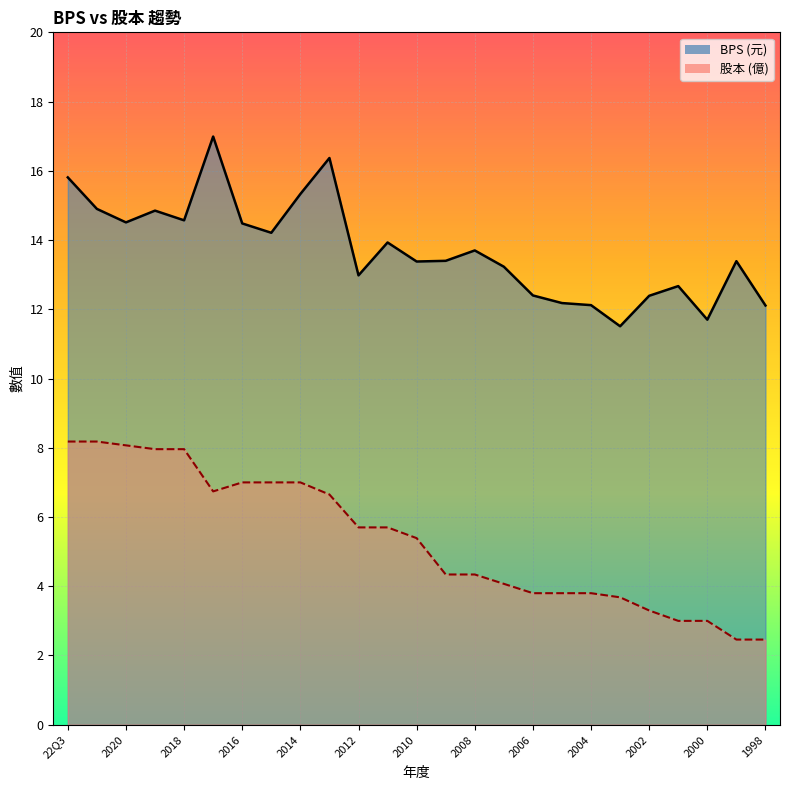

Reading left to right, what are all the values shown in this chart?

BPS: 22Q3=15.8	2021=14.9	2020=14.5	2019=14.8	2018=14.6	2017=17.0	2016=14.5	2015=14.2	2014=15.3	2013=16.4	2012=13.0	2011=13.9	2010=13.4	2009=13.4	2008=13.7	2007=13.2	2006=12.4	2005=12.2	2004=12.1	2003=11.5	2002=12.4	2001=12.7	2000=11.7	1999=13.4	1998=12.1
股本: 22Q3=8.2	2021=8.2	2020=8.1	2019=8.0	2018=8.0	2017=6.7	2016=7.0	2015=7.0	2014=7.0	2013=6.7	2012=5.7	2011=5.7	2010=5.4	2009=4.3	2008=4.3	2007=4.1	2006=3.8	2005=3.8	2004=3.8	2003=3.7	2002=3.3	2001=3.0	2000=3.0	1999=2.5	1998=2.5